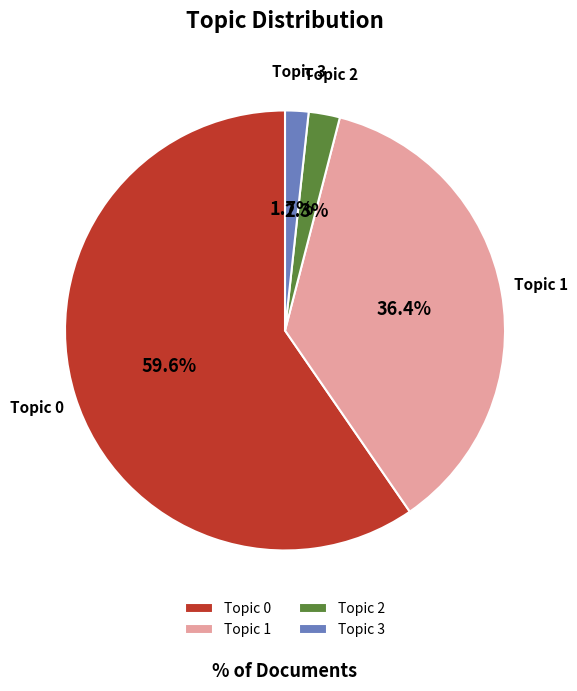

What percentage is the Topic 1 slice, to the nearest percent?

36%